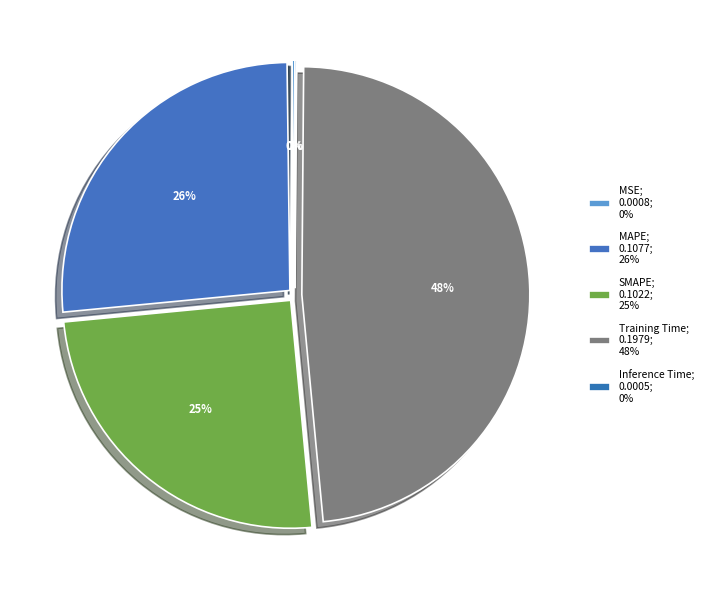

Is there any slice that represents more than half of the pie?

No